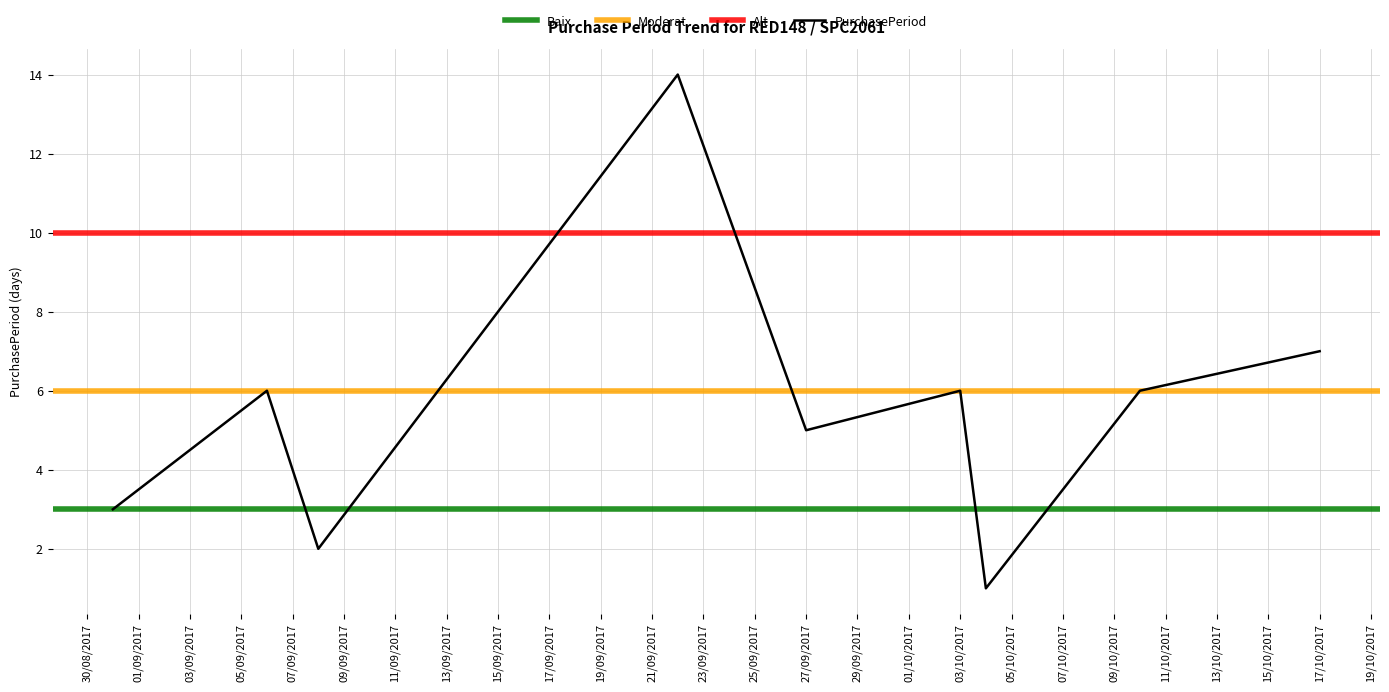

Does the chart have visible grid lines?

Yes